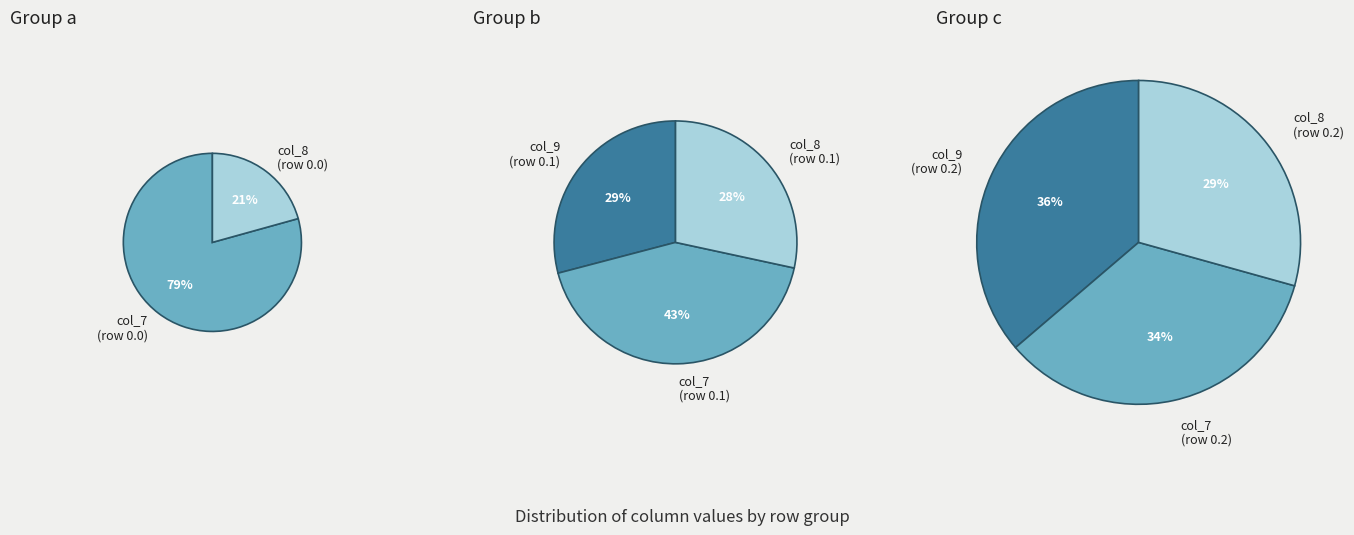

To the nearest percent, what portion does 0.1 represent?

31%